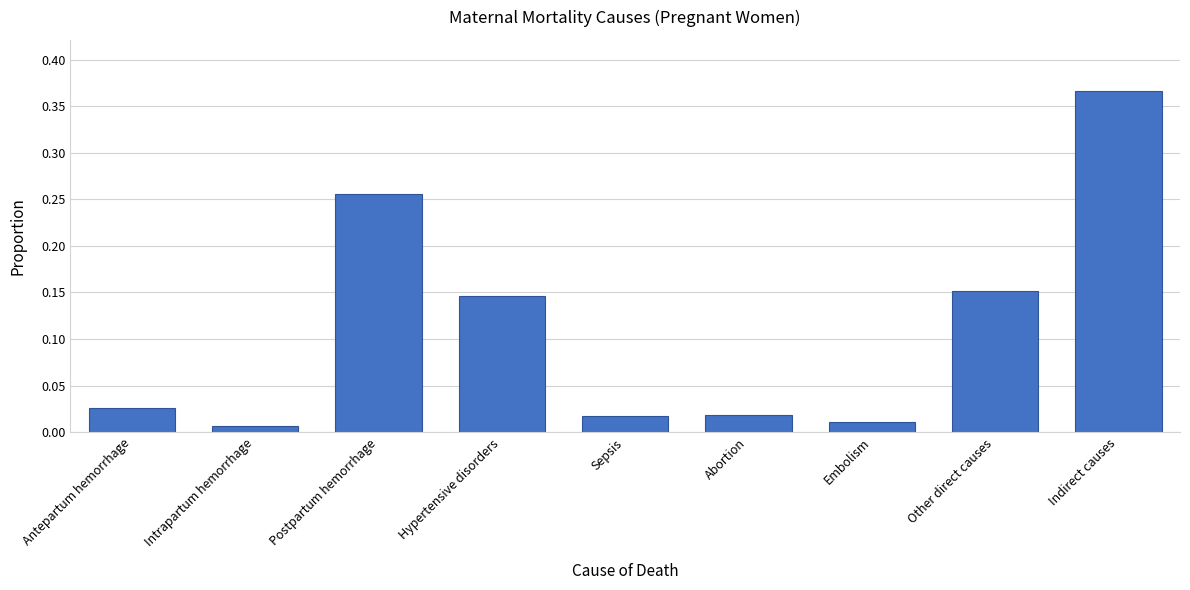

What position from the right is Other direct causes?

2